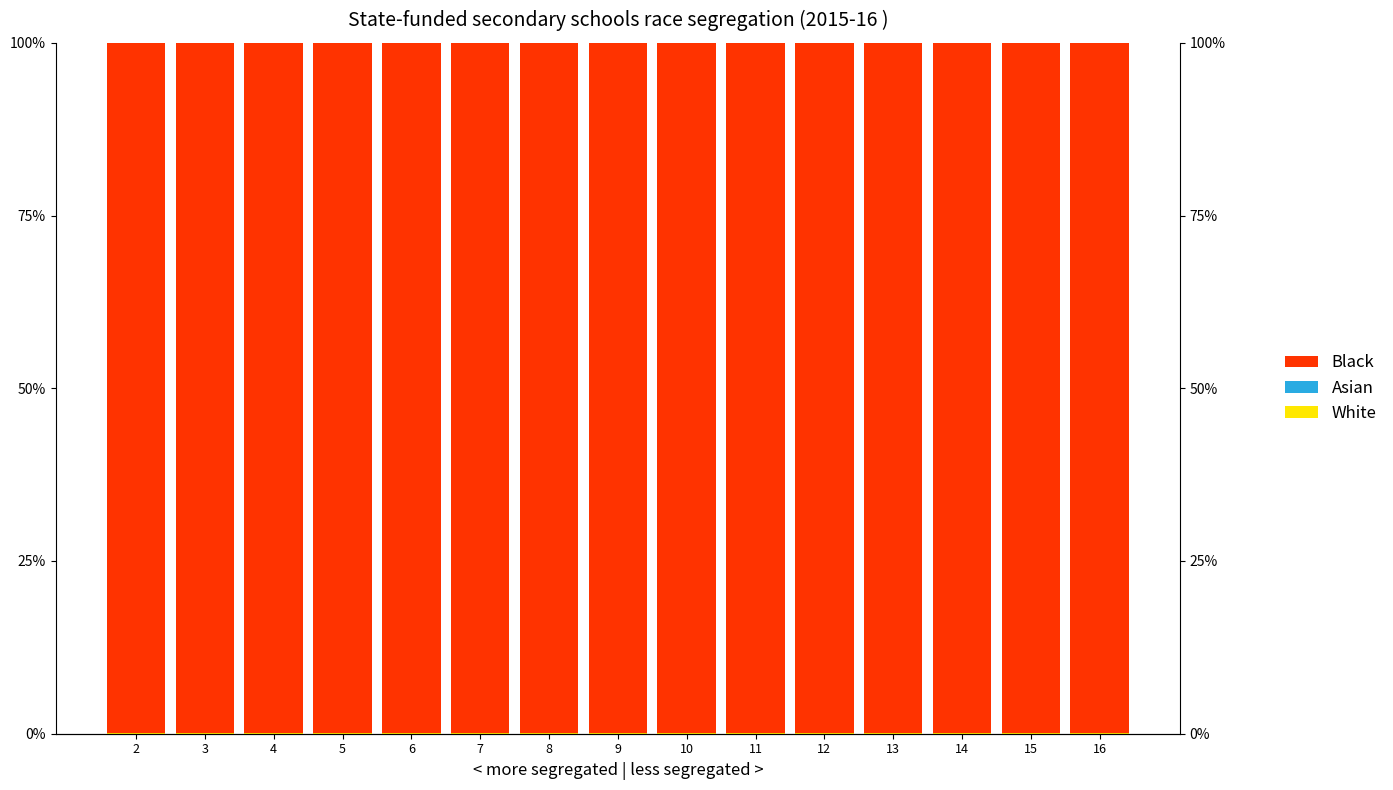

True or false: Black has a value of 99.9 at 9.

True